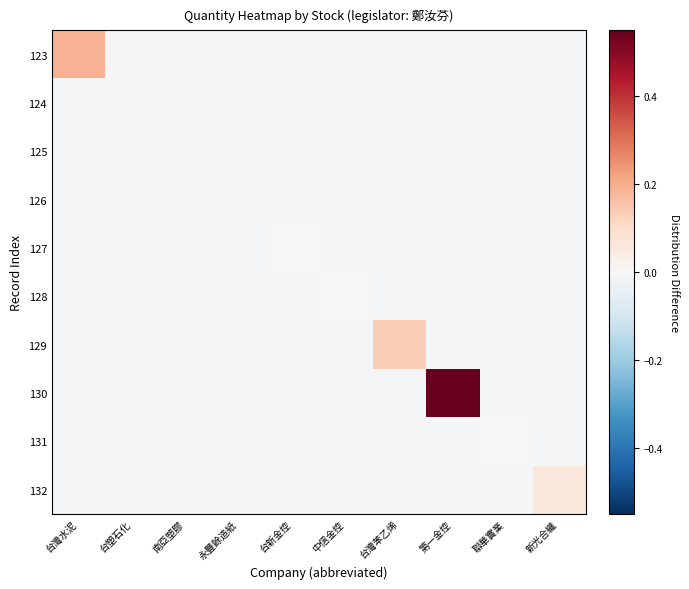

Rank the series by their maximum value, from highest to lowest.

130, 123, 129, 132, 128, 131, 127, 125, 124, 126